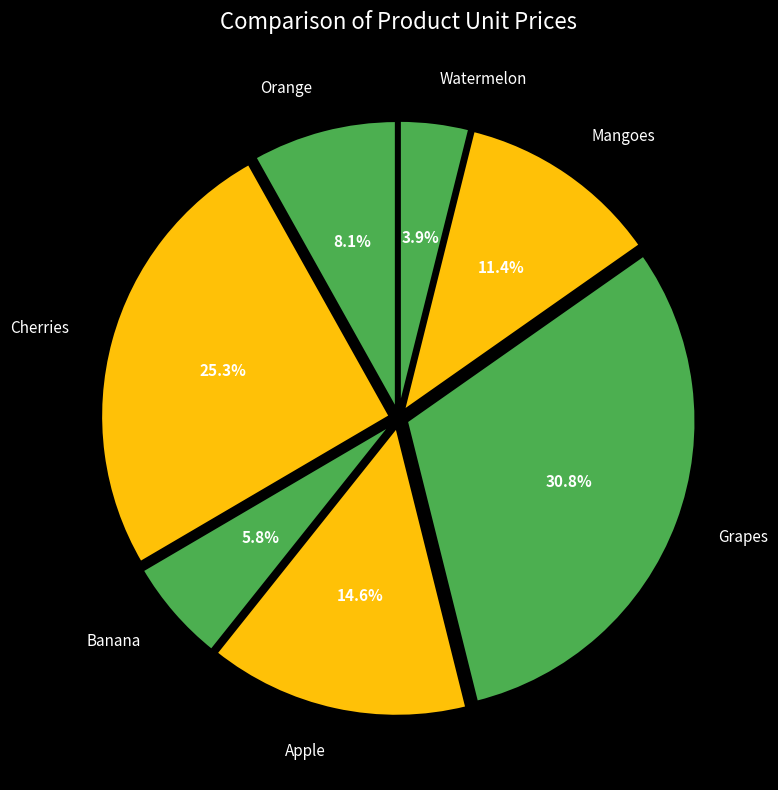

To the nearest percent, what is the average slice percentage?

14%